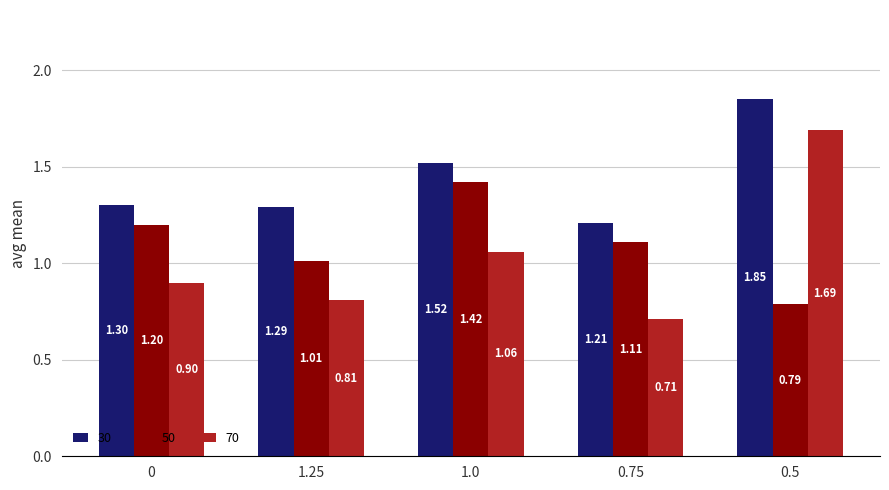

Rank the series by their maximum value, from highest to lowest.

30, 70, 50